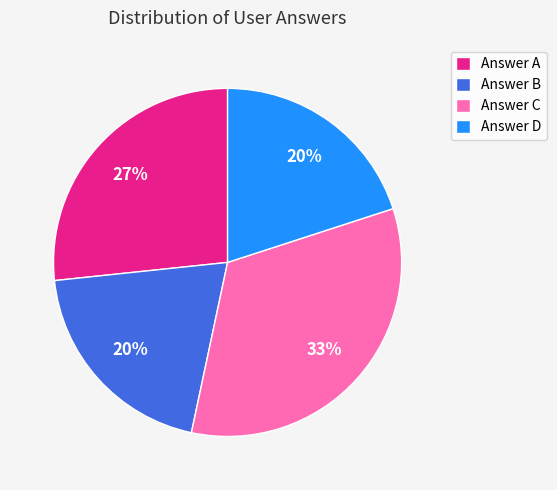

The Answer B slice represents 29% of the pie. True or false?

False